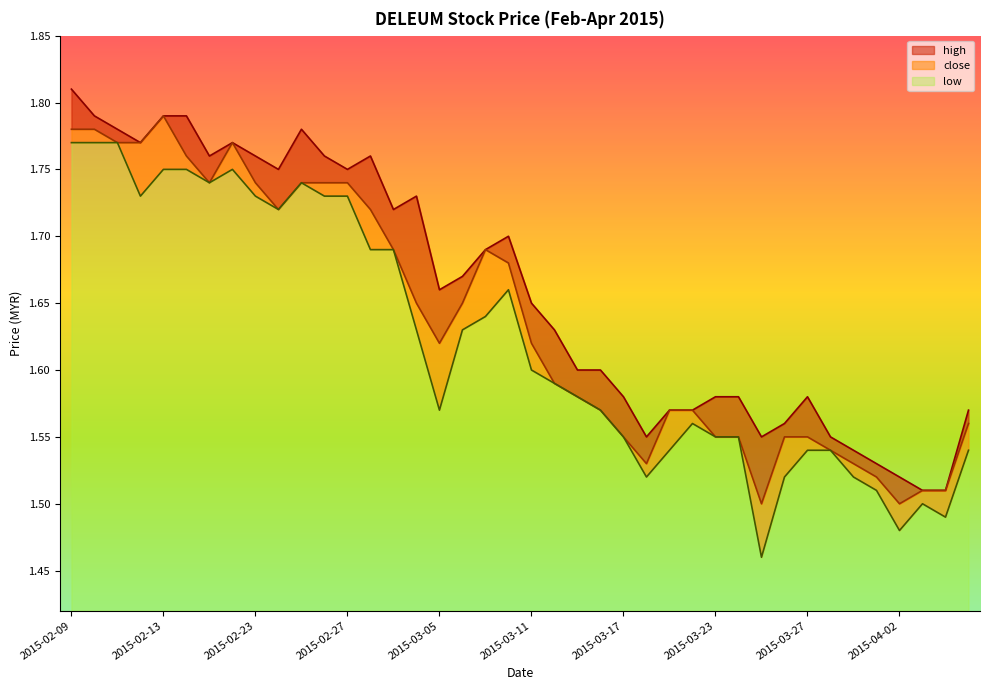

How many distinct data groups are displayed?

3